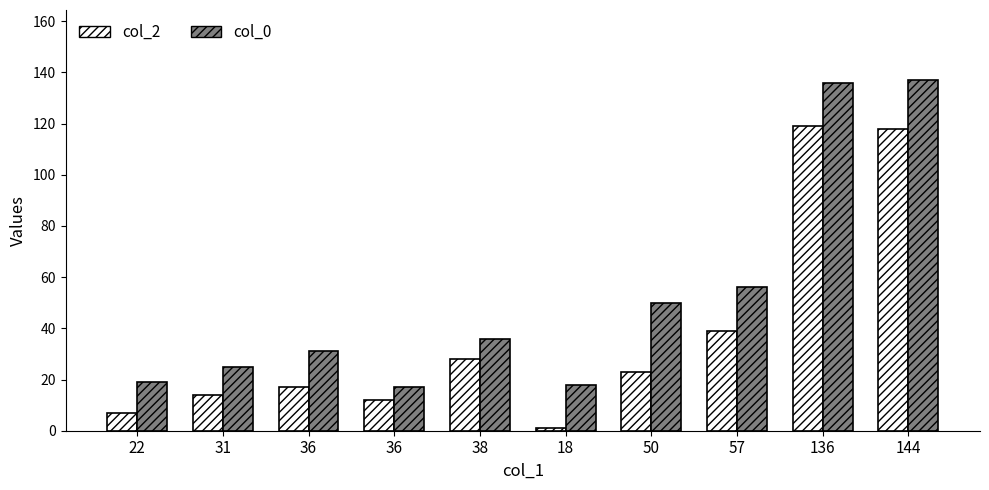

At how many categories does at least one series exceed 105?

2